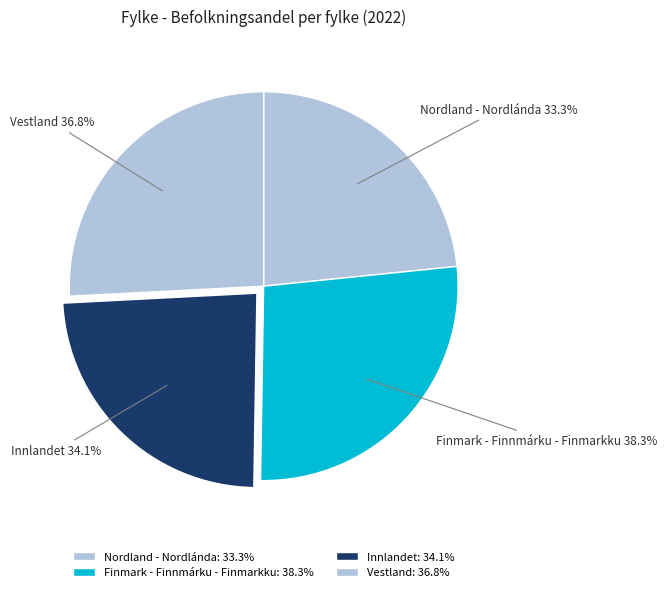

Between Finmark - Finnmárku - Finmarkku and Innlandet, which is larger?

Finmark - Finnmárku - Finmarkku